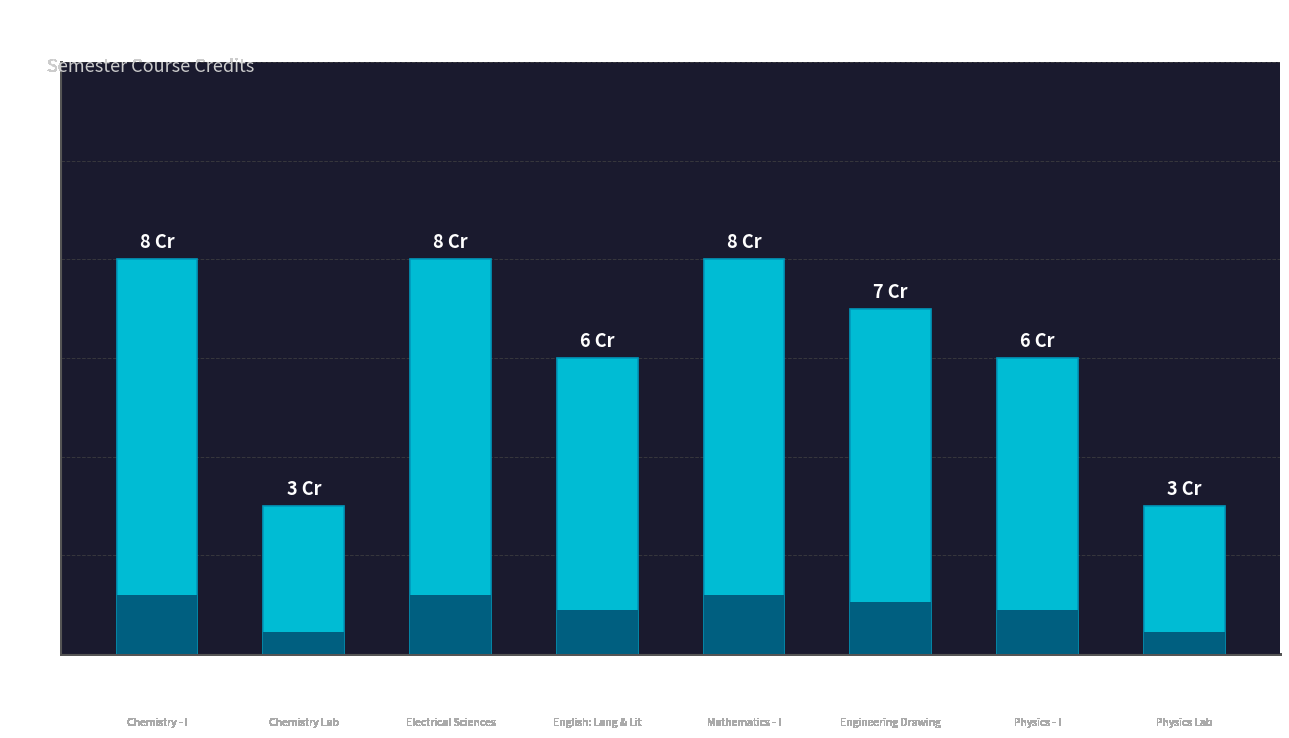

Are the bars horizontal?

No